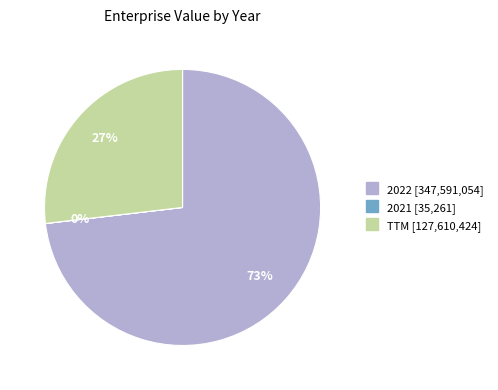

Is there a majority slice in this chart?

Yes